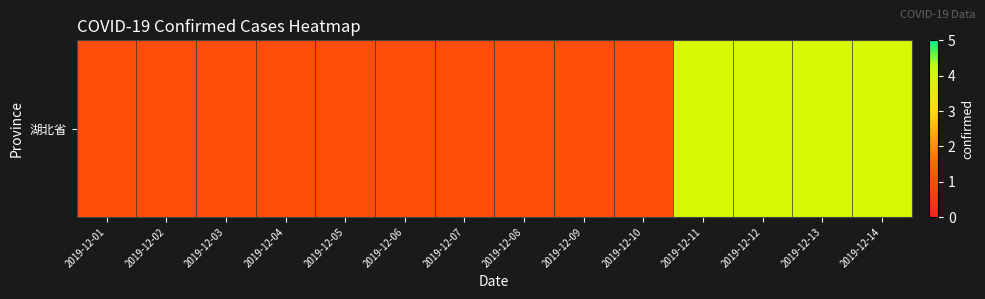

How many series are shown in this chart?

1